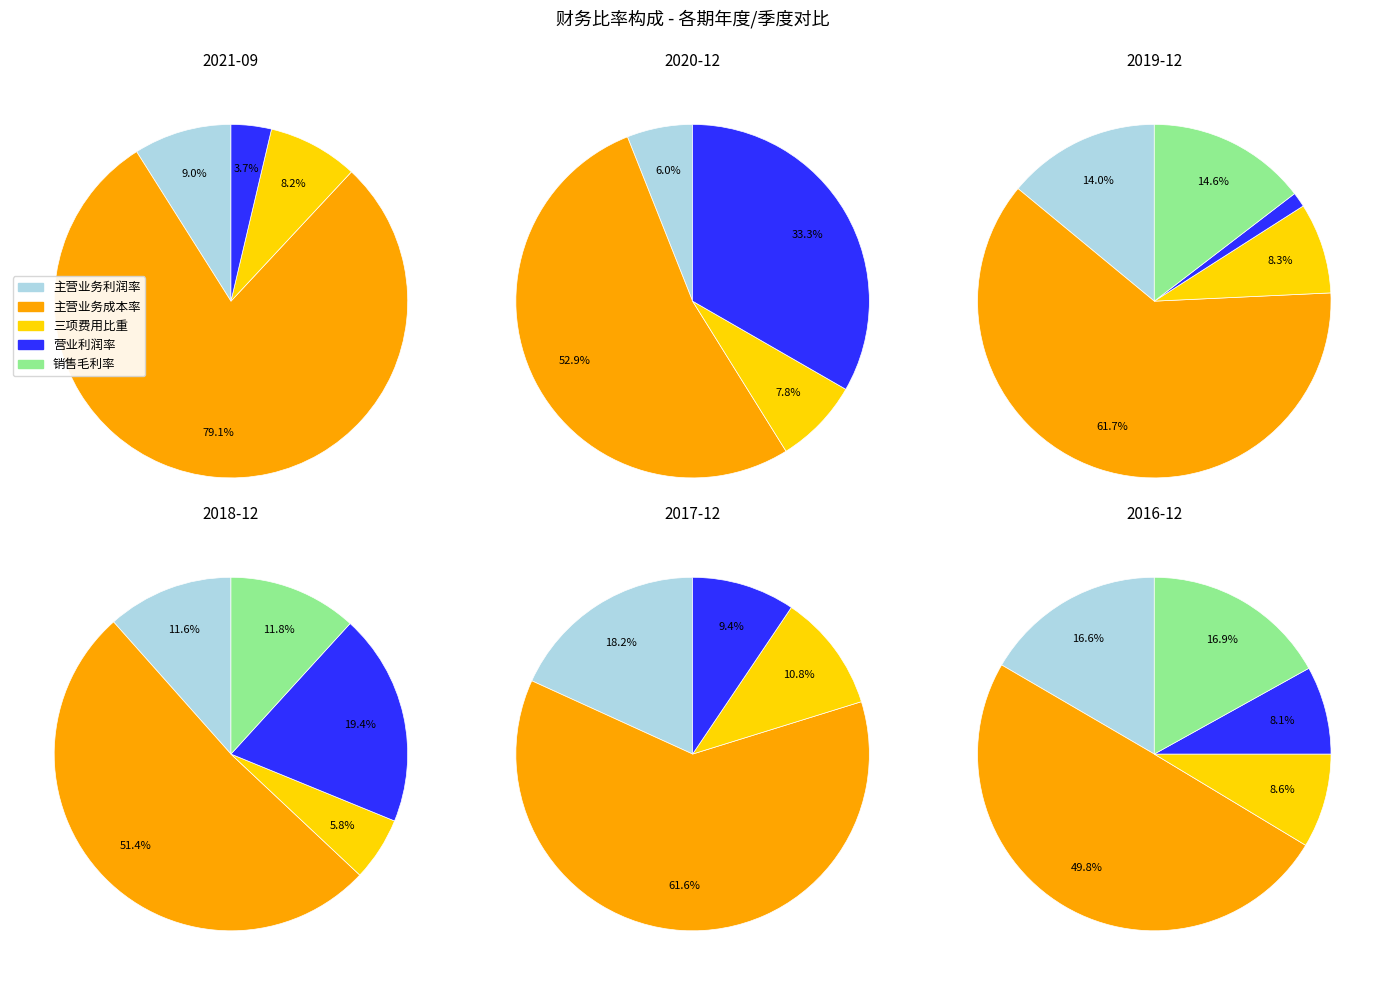

To the nearest percent, what is the difference between the 1 and 3 slice percentages?

34%